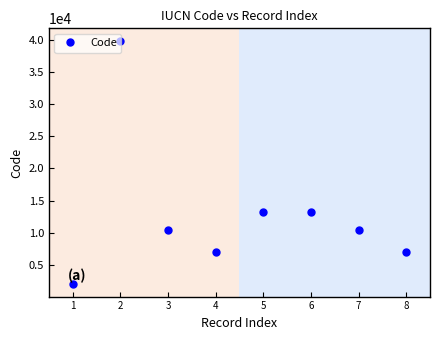

Reading left to right, transcribe all the data shown in this chart.

1=1970	2=39872	3=10450	4=6937	5=13160	6=13160	7=10450	8=6937